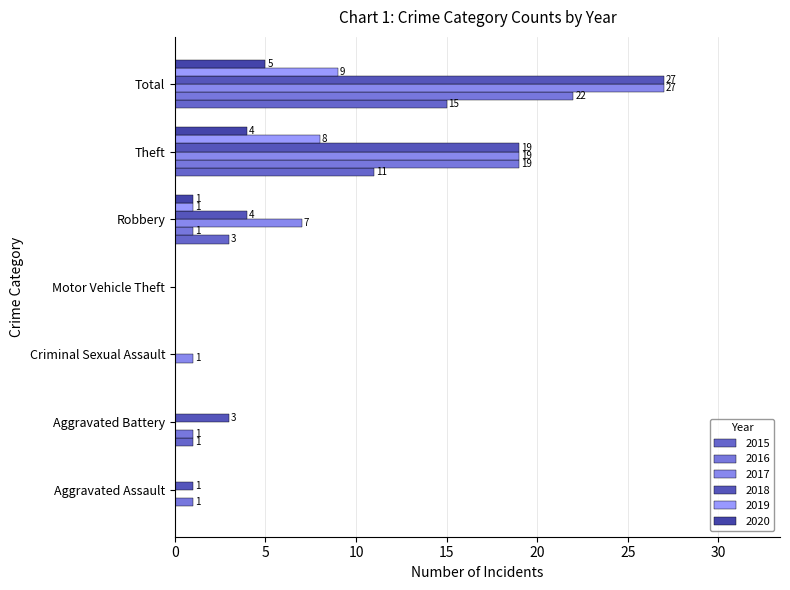

Is it true that 2016 equals 1 at Aggravated Assault?

True